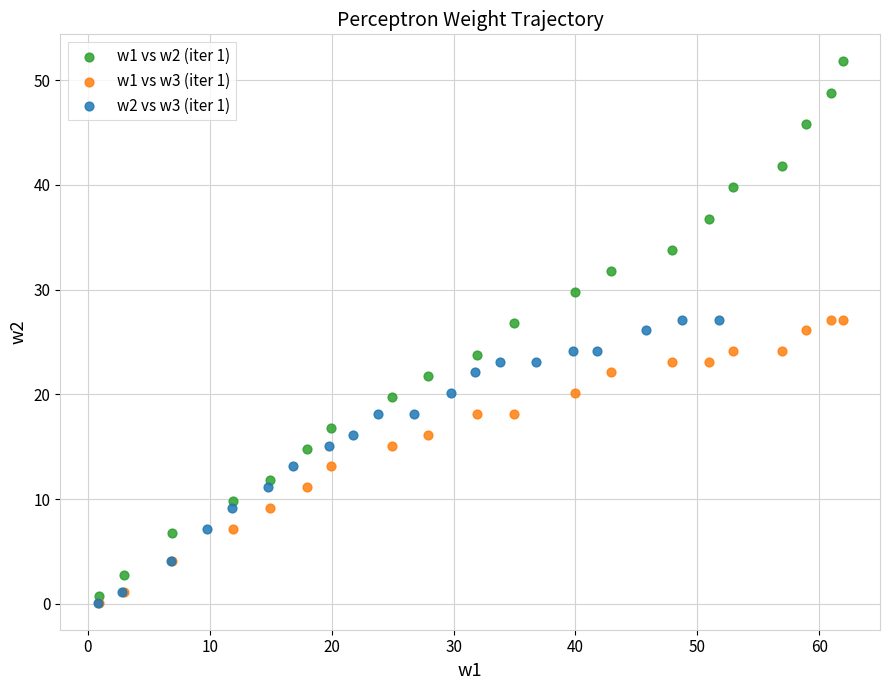

Which series contains the highest Y value?

w1 vs w2 (iter 1)